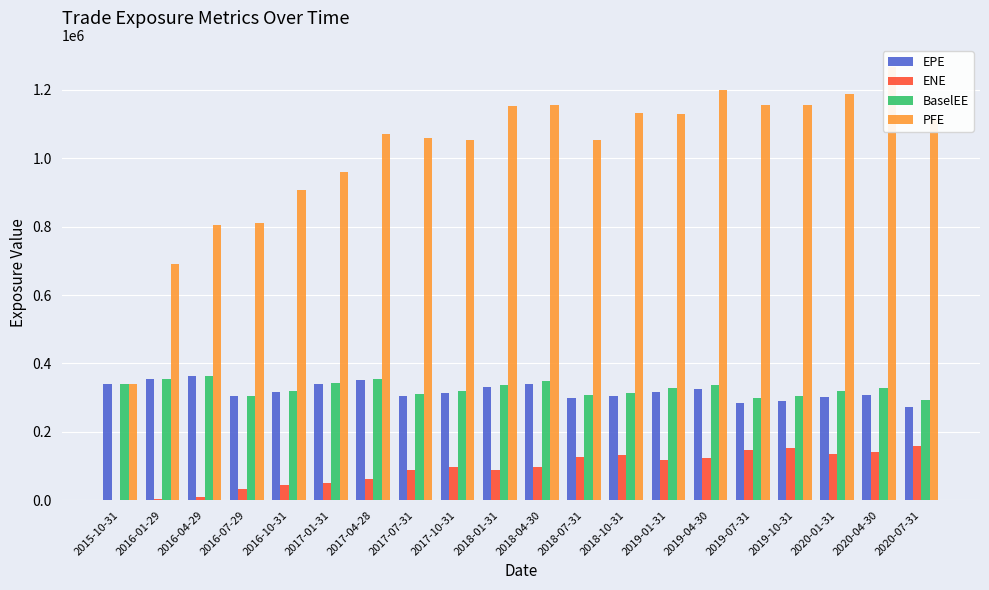

What is the value of the PFE bar at the 14th from the left?

1130260.0